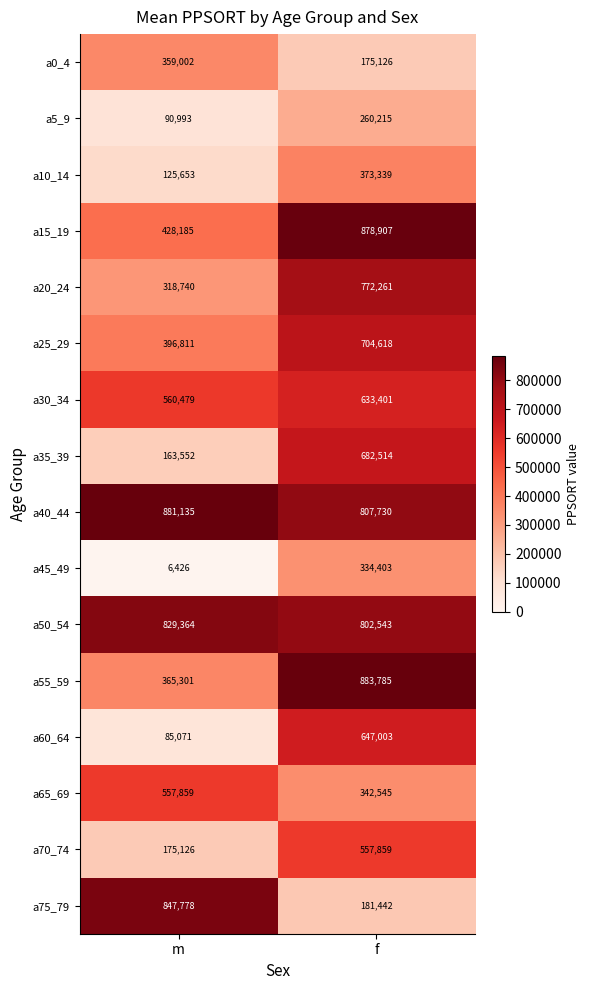

Where is a60_64 nearest to the value 366037?

m